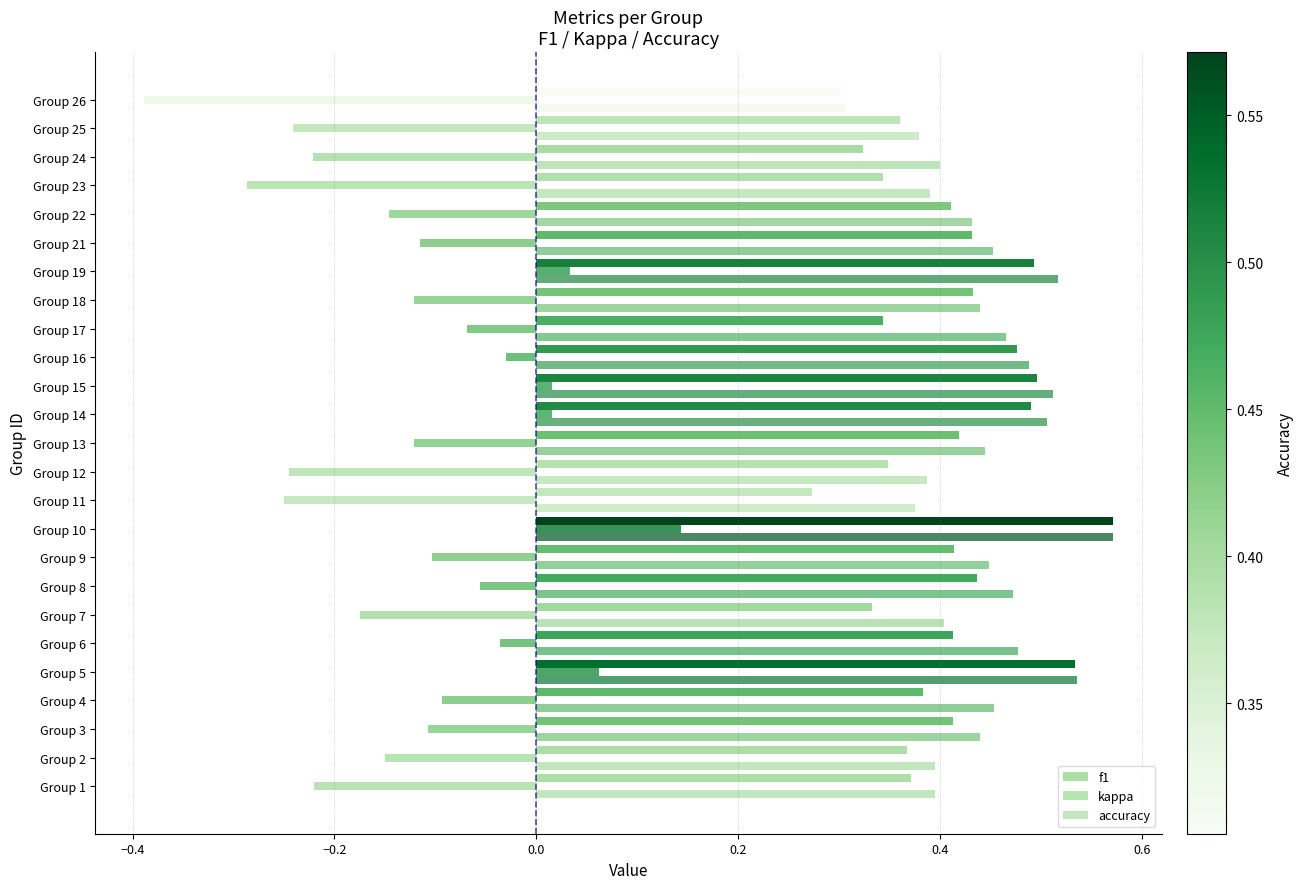

How many categories are shown in the chart?

25